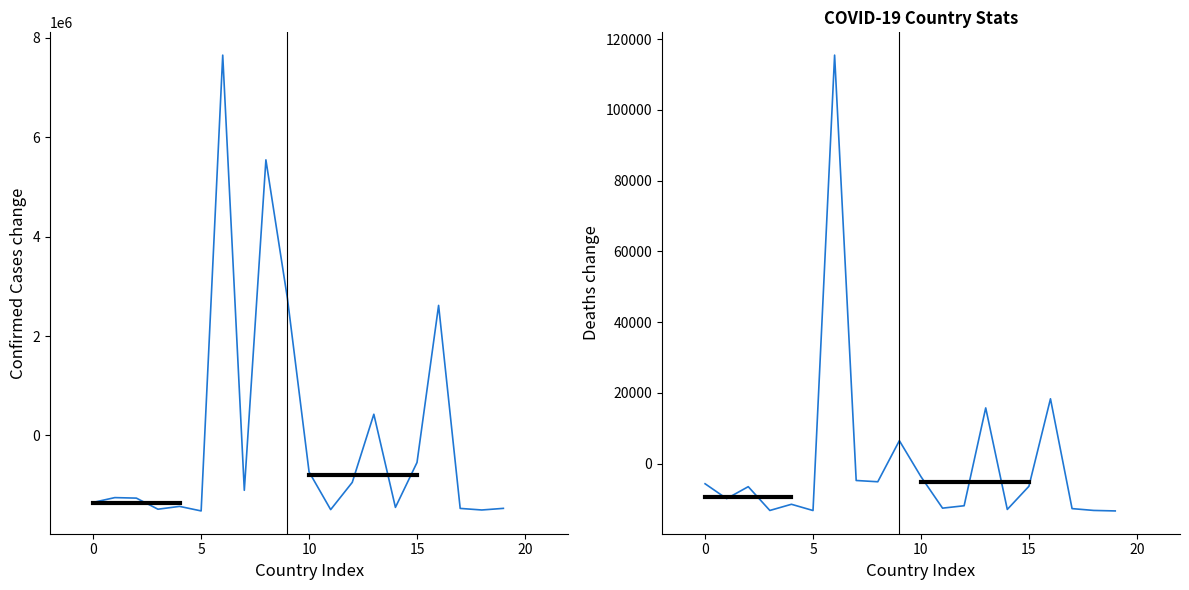

Is this an area chart (filled region under the line)?

No